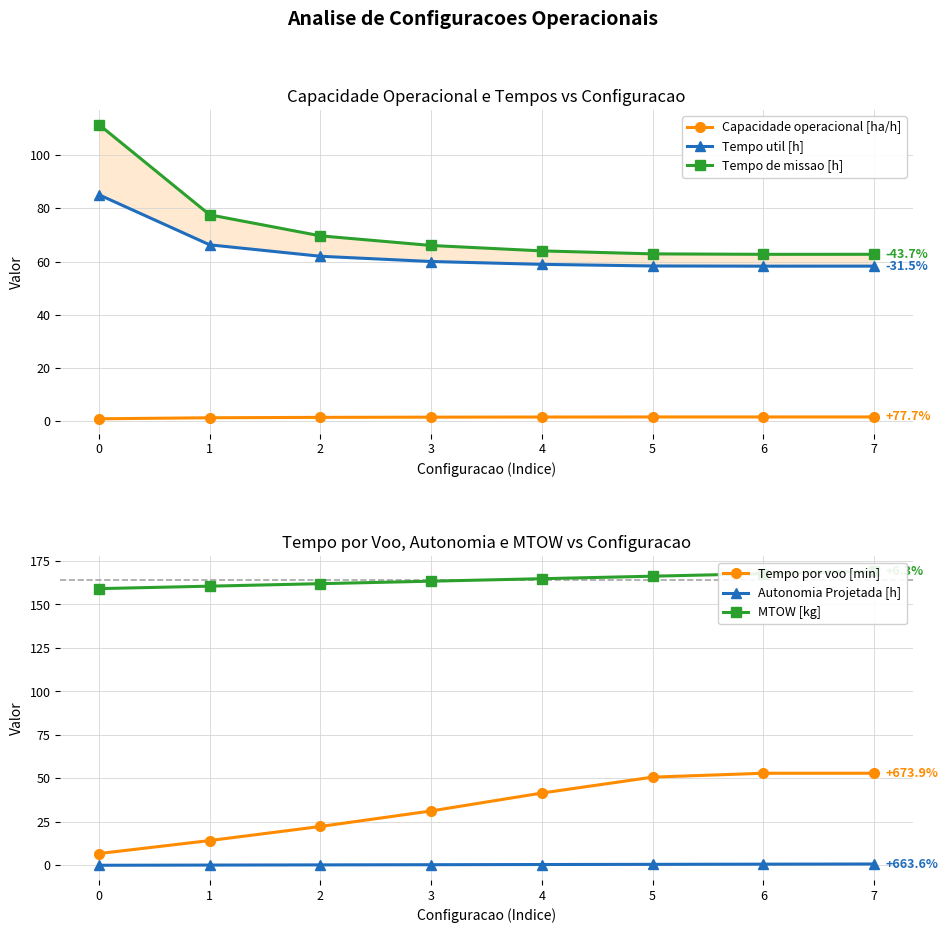

What is the sum of all Capacidade operacional [ha/h] values?

11.5